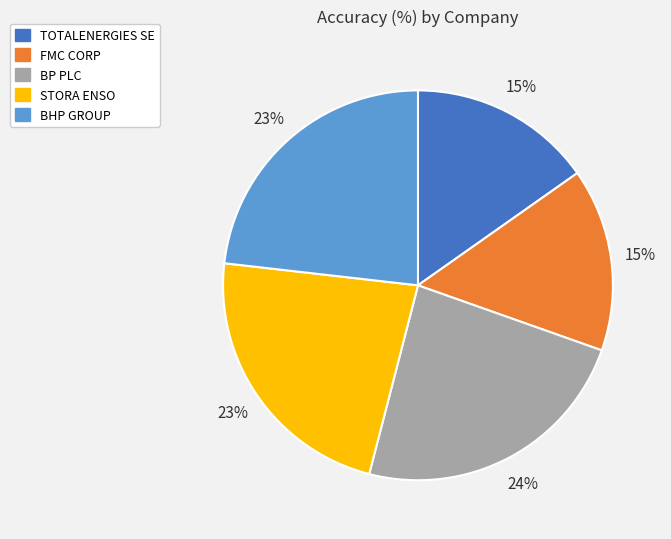

The BP PLC slice represents 30% of the pie. True or false?

False